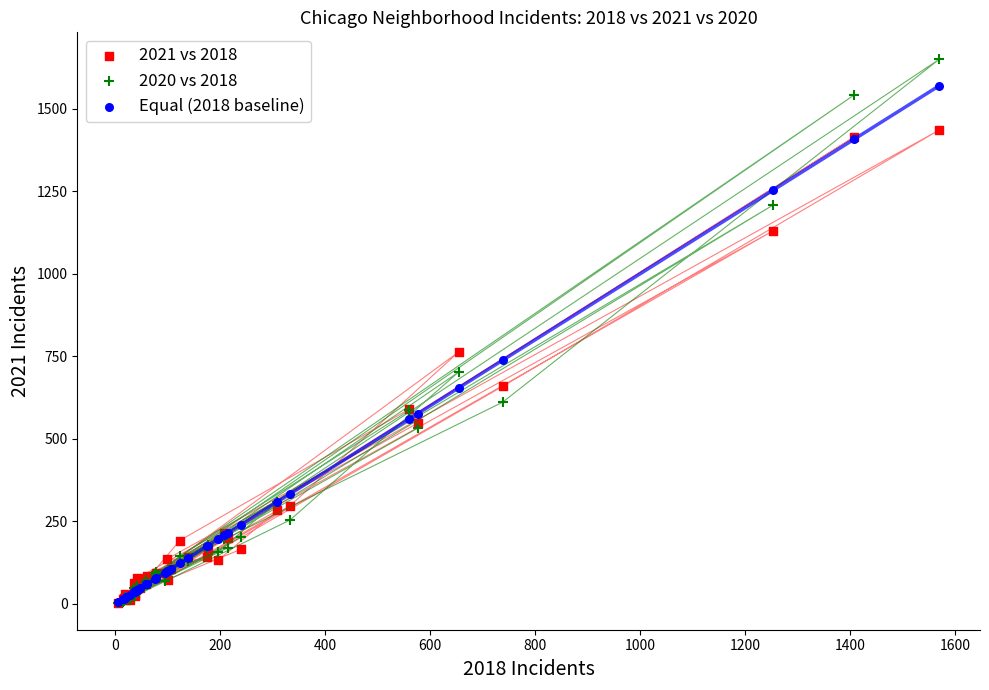

Which series has the widest spread of Y values?

2020 vs 2018